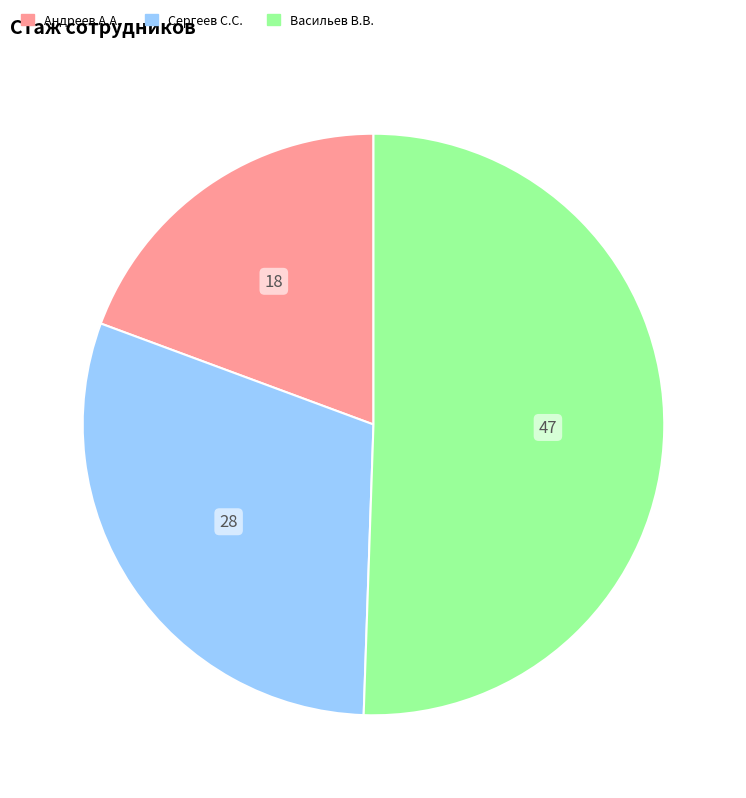

Is there a majority slice in this chart?

Yes